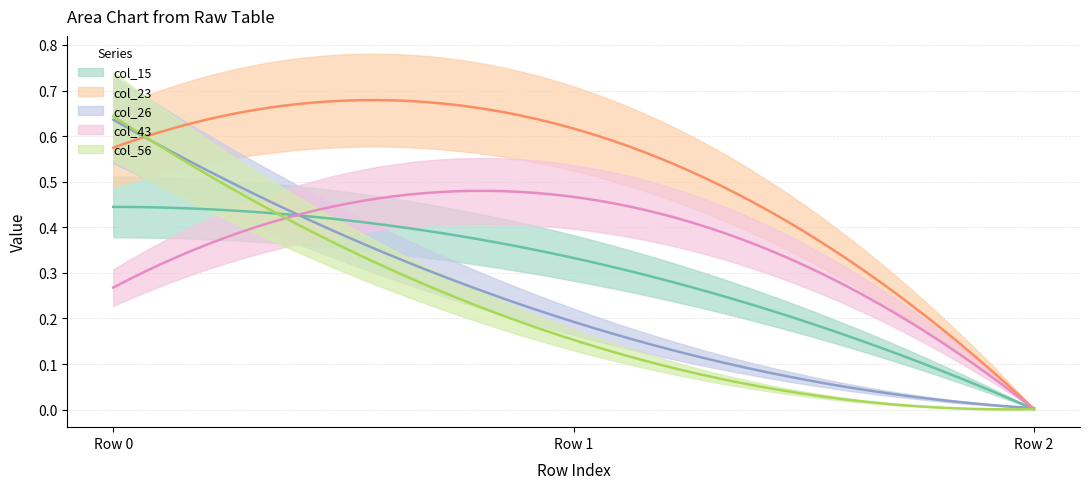

Reading left to right, extract all data points from this chart.

col_15: 0.4	0.3	0.0
col_23: 0.6	0.6	0.0
col_26: 0.6	0.2	0.0
col_43: 0.3	0.5	0.0
col_56: 0.6	0.2	0.0